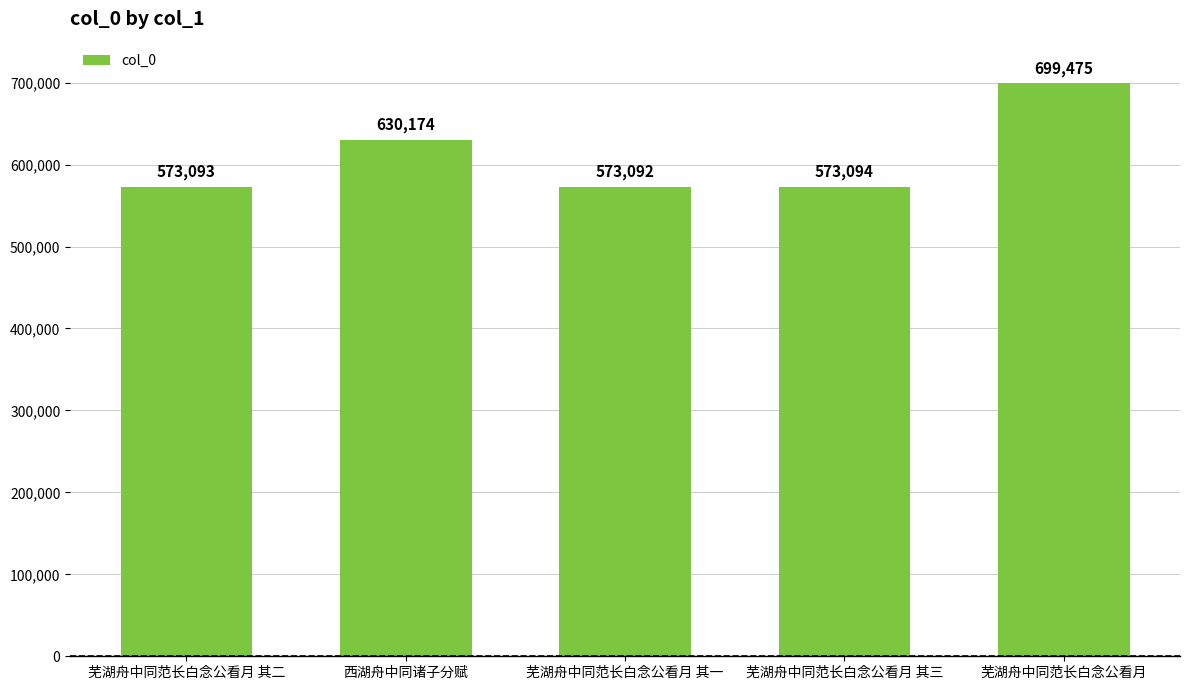

List the labels in order of value, smallest first.

芜湖舟中同范长白念公看月 其一, 芜湖舟中同范长白念公看月 其二, 芜湖舟中同范长白念公看月 其三, 西湖舟中同诸子分赋, 芜湖舟中同范长白念公看月